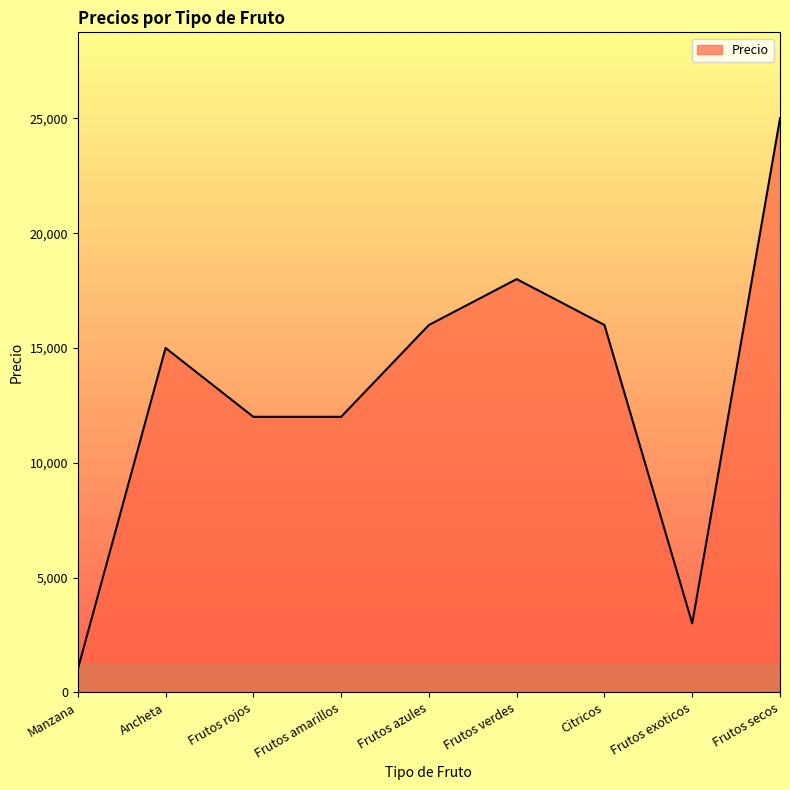

The chart shows a value of 1556 at Frutos exoticos. True or false?

False